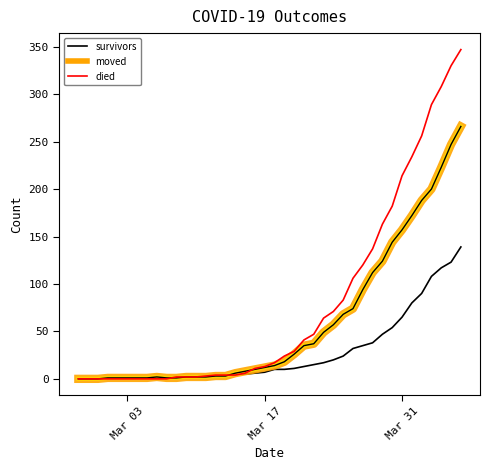

Which series has the widest spread of values?

died